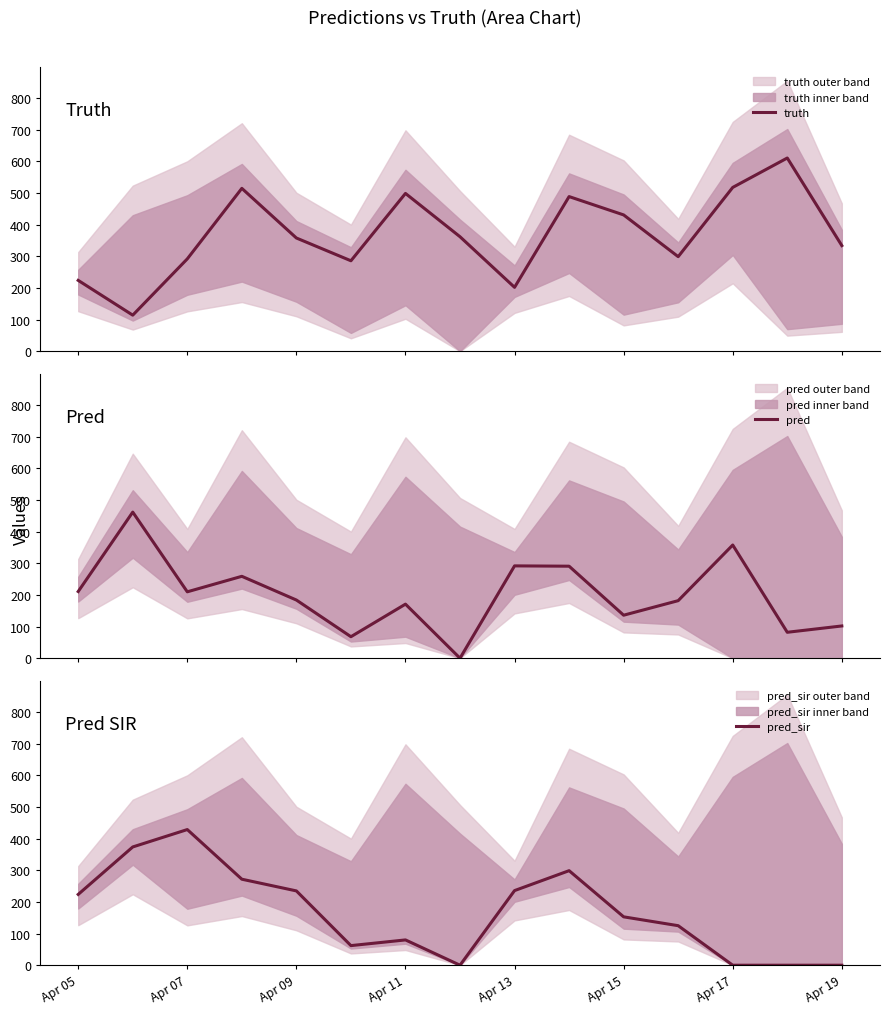

Which series has the largest total across all categories?

truth